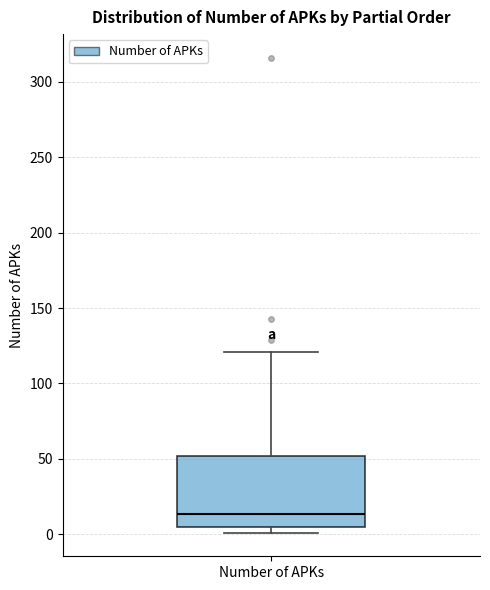

Where does the median line of the box for Number of APKs sit on the y-axis? The values are not printed on the chart, so give them approximately, as read against the axis.

15